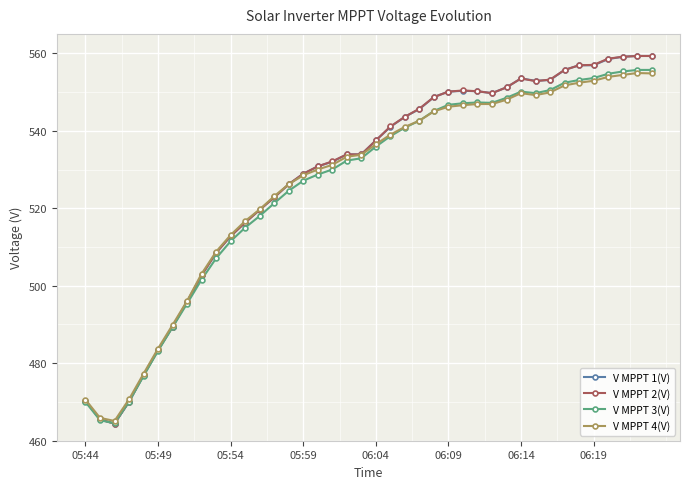

What is the difference between the second highest and minimum values in the V MPPT 4(V) series?

89.7